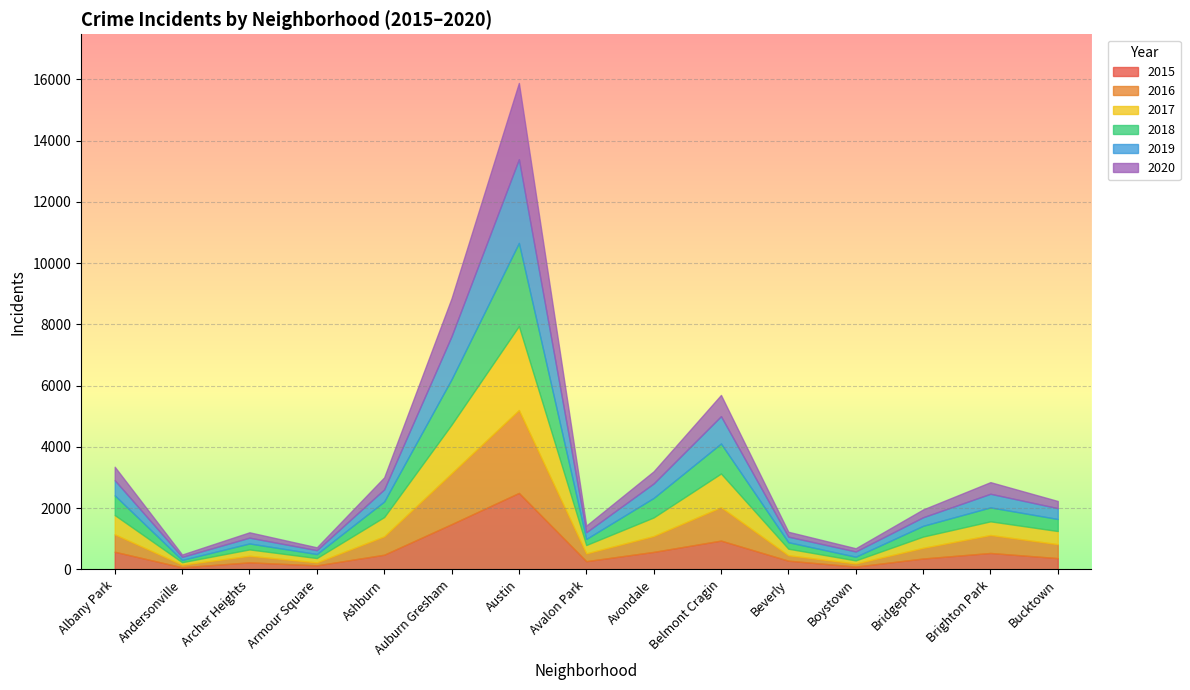

Is it true that 2020 equals 175 at Archer Heights?

True